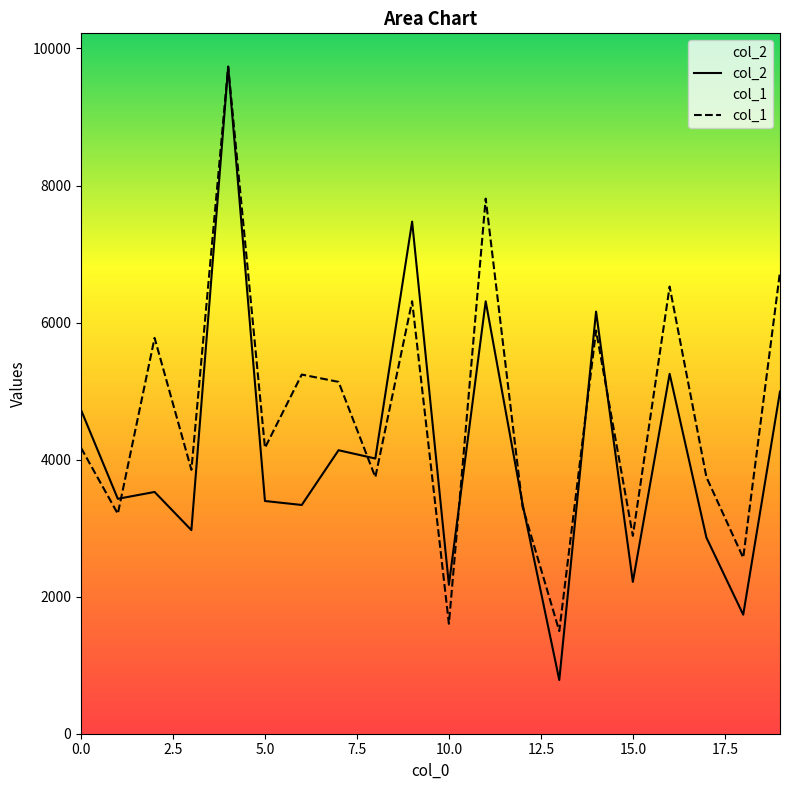

The col_2 series shows 5252.0 at 16. True or false?

True